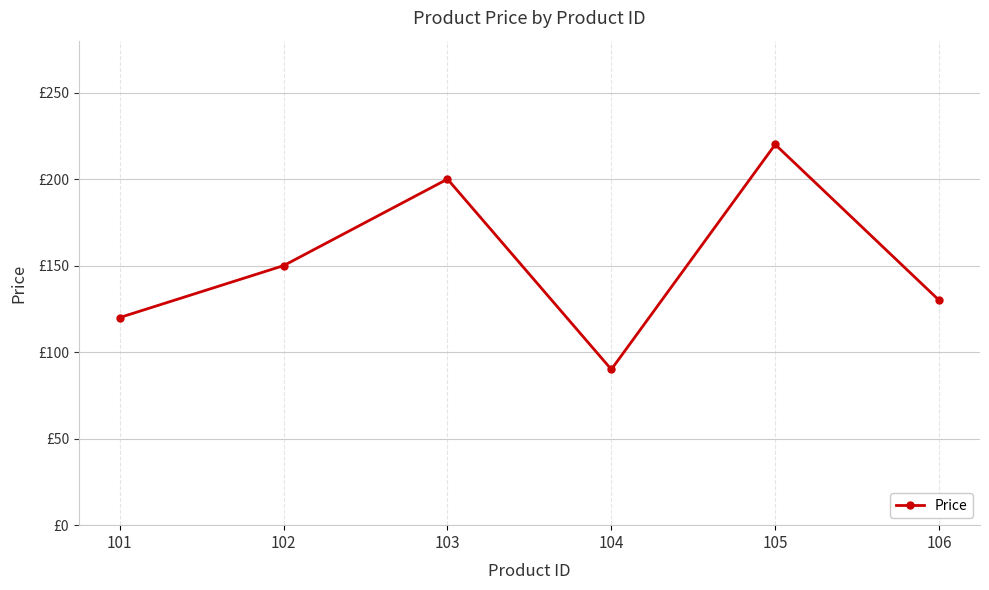

Is this an area chart (filled region under the line)?

No